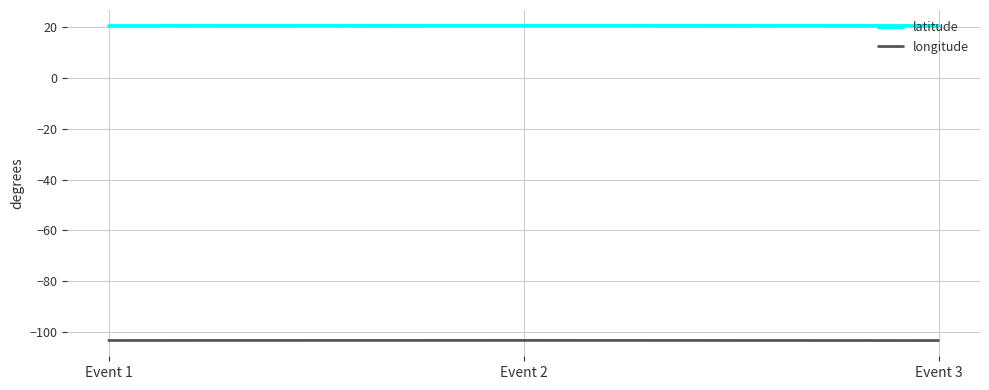

Is the value of longitude at Event 1 greater than the value of latitude at Event 1?

No